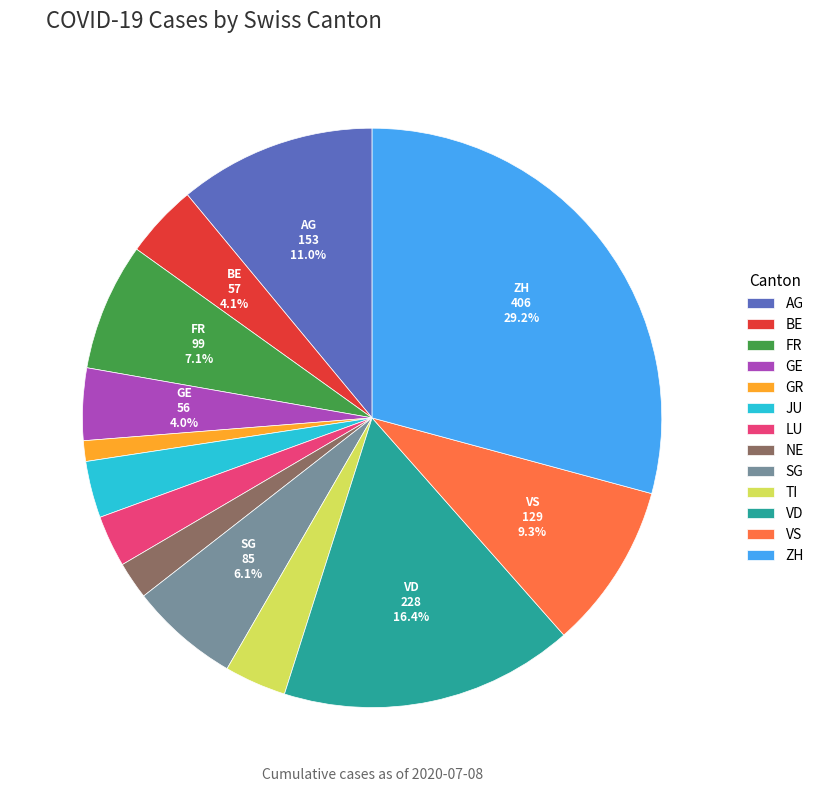

What percentage is the FR slice, to the nearest percent?

7%